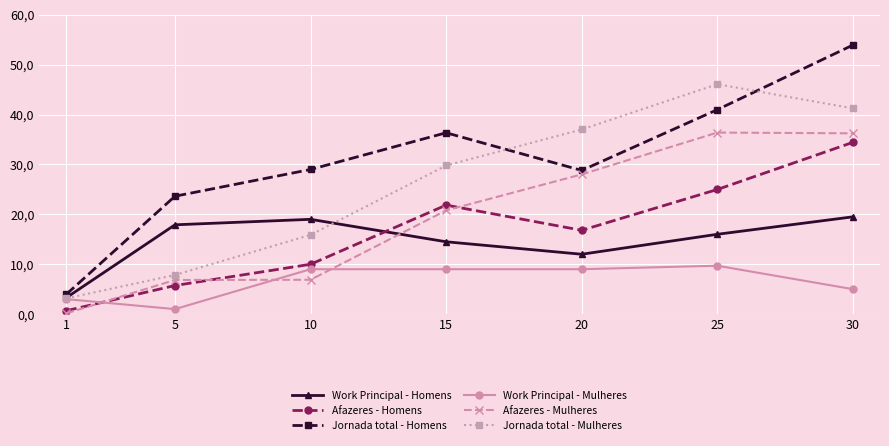

Between 1 and 15, which series saw the biggest shift?

Jornada total - Homens